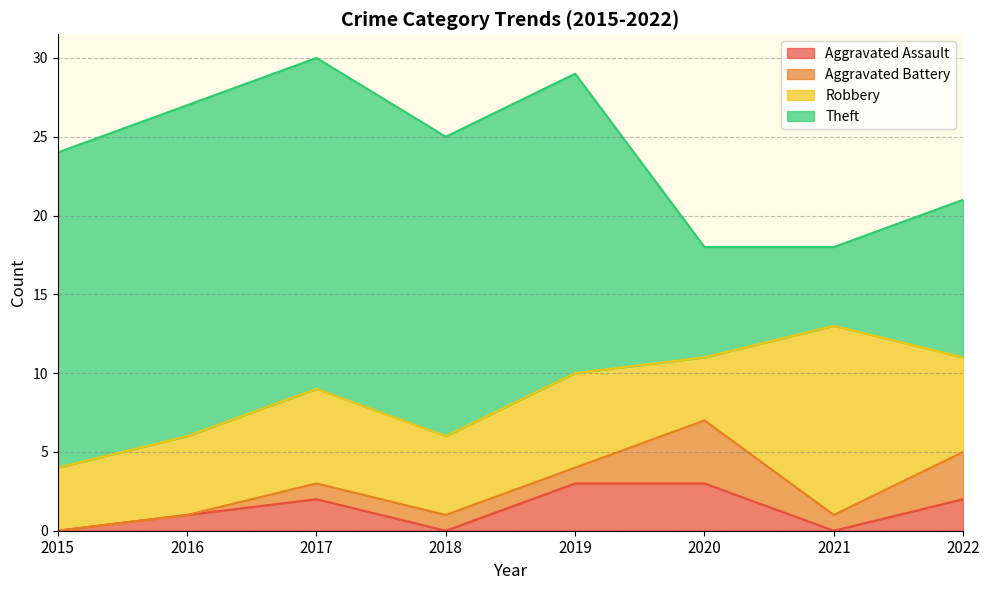

True or false: Robbery has a value of 6 at 2017.

True